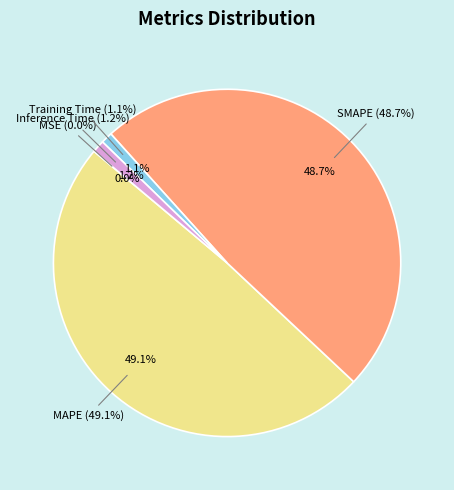

Rank the categories by value from highest to lowest.

MAPE, SMAPE, Inference Time, Training Time, MSE